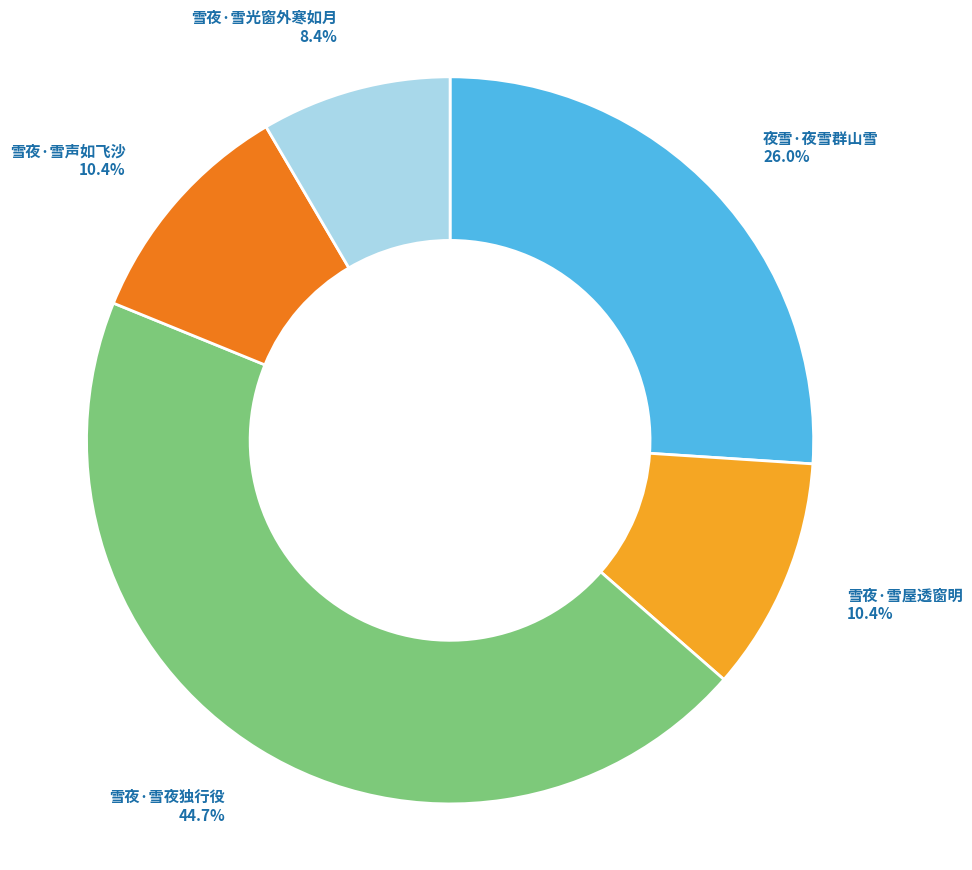

Count the number of slices in the pie.

5